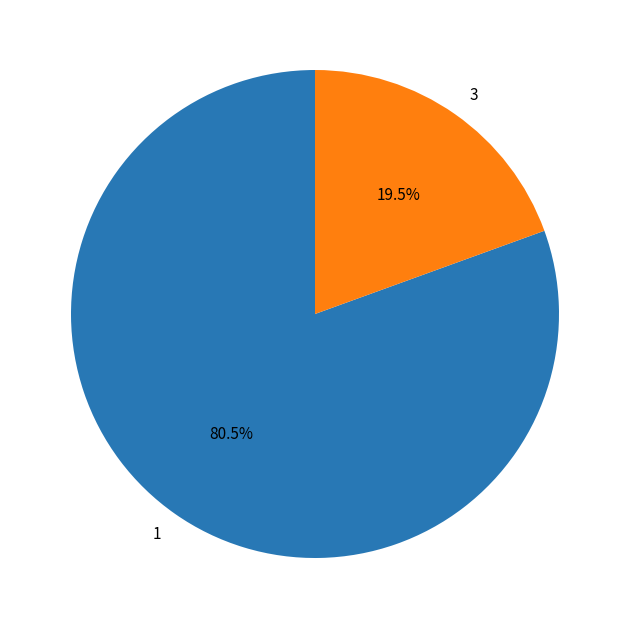

How many slices are in this pie chart?

2